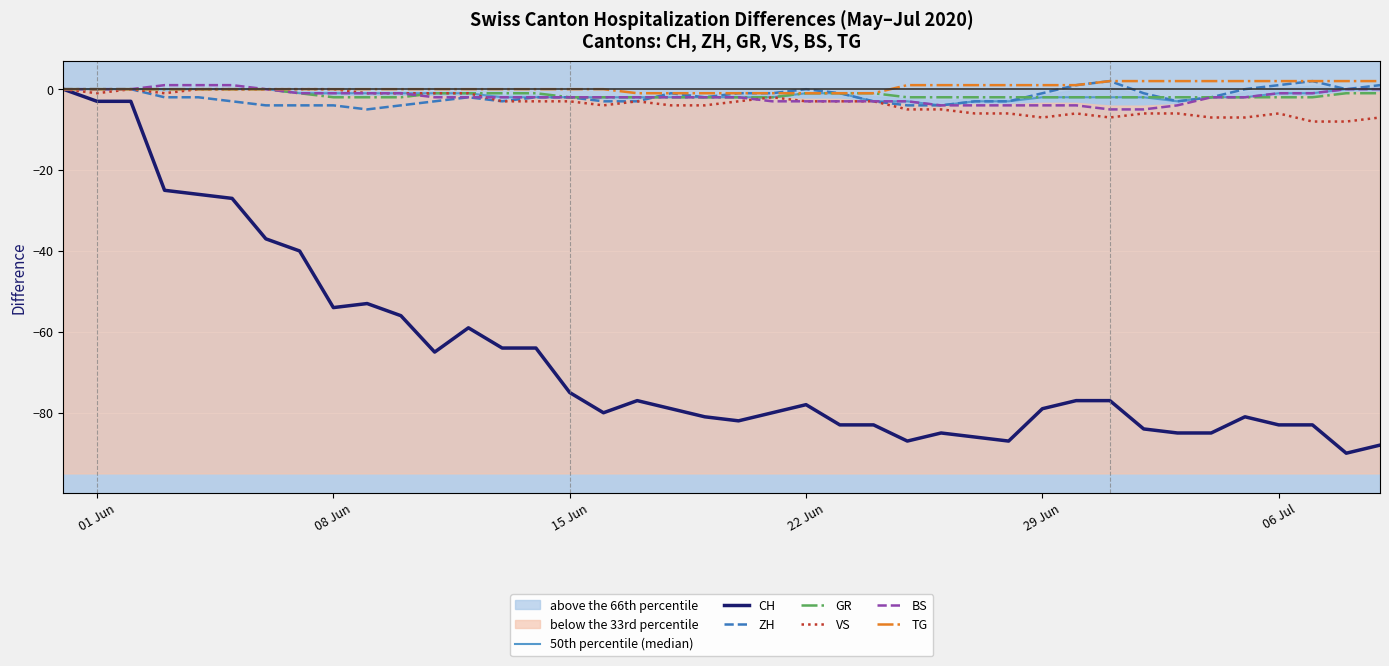

Reading left to right, what are all the values shown in this chart?

CH: 0	-3	-3	-25	-26	-27	-37	-40	-54	-53	-56	-65	-59	-64	-64	-75	-80	-77	-79	-81	-82	-80	-78	-83	-83	-87	-85	-86	-87	-79	-77	-77	-84	-85	-85	-81	-83	-83	-90	-88
ZH: 0	0	0	-2	-2	-3	-4	-4	-4	-5	-4	-3	-2	-3	-2	-2	-3	-3	-1	-2	-1	-1	0	-1	-3	-4	-4	-3	-3	-1	1	2	-1	-3	-2	0	1	2	0	1
GR: 0	0	0	0	0	0	0	-1	-2	-2	-2	-1	-1	-1	-1	-2	-2	-2	-2	-2	-2	-2	-1	-1	-1	-2	-2	-2	-2	-2	-2	-2	-2	-2	-2	-2	-2	-2	-1	-1
VS: 0	-1	0	-1	0	0	0	0	0	-1	-1	-1	-1	-3	-3	-3	-4	-3	-4	-4	-3	-2	-3	-3	-3	-5	-5	-6	-6	-7	-6	-7	-6	-6	-7	-7	-6	-8	-8	-7
BS: 0	0	0	1	1	1	0	-1	-1	-1	-1	-2	-2	-2	-2	-2	-2	-2	-2	-2	-2	-3	-3	-3	-3	-3	-4	-4	-4	-4	-4	-5	-5	-4	-2	-2	-1	-1	0	0
TG: 0	0	0	0	0	0	0	0	0	0	0	0	0	0	0	0	0	-1	-1	-1	-1	-1	-1	-1	-1	1	1	1	1	1	1	2	2	2	2	2	2	2	2	2